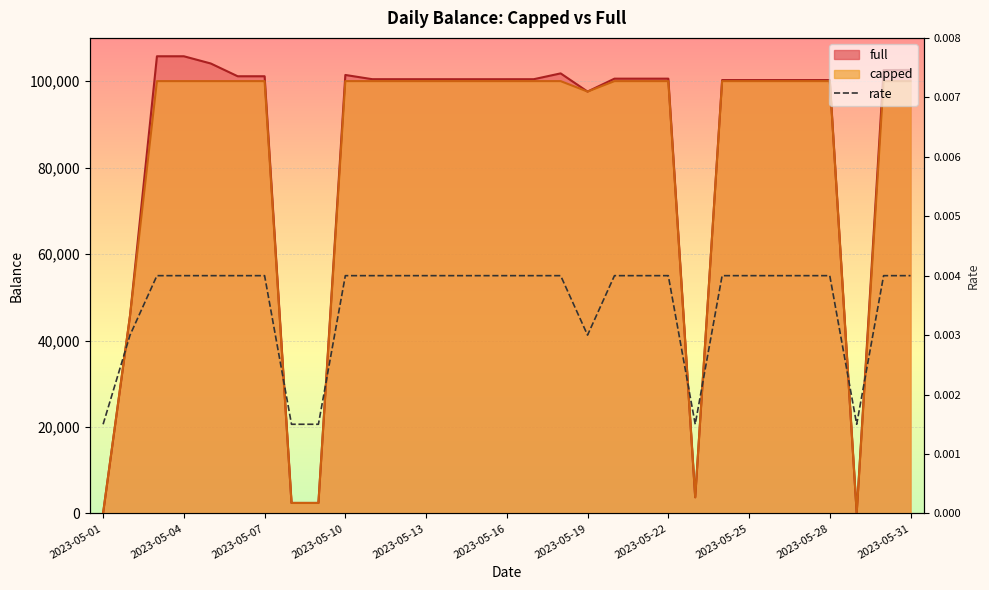

Reading right to left, what are all the values shown in this chart?

full: 102586.4	102560.3	108.0	100245.7	100245.7	100247.0	100247.0	100247.0	3736.7	100570.0	100570.0	100570.0	97582.3	101789.3	100442.0	100441.1	100441.1	100441.0	100444.8	100444.8	100448.8	101424.9	2426.0	2428.3	101125.3	101125.3	104078.9	105749.5	105748.5	45738.8	98.7
capped: 100000.0	100000.0	108.0	100000.0	100000.0	100000.0	100000.0	100000.0	3736.7	100000.0	100000.0	100000.0	97582.3	100000.0	100000.0	100000.0	100000.0	100000.0	100000.0	100000.0	100000.0	100000.0	2426.0	2428.3	100000.0	100000.0	100000.0	100000.0	100000.0	45738.8	98.7
rate: 0.0	0.0	0.0	0.0	0.0	0.0	0.0	0.0	0.0	0.0	0.0	0.0	0.0	0.0	0.0	0.0	0.0	0.0	0.0	0.0	0.0	0.0	0.0	0.0	0.0	0.0	0.0	0.0	0.0	0.0	0.0